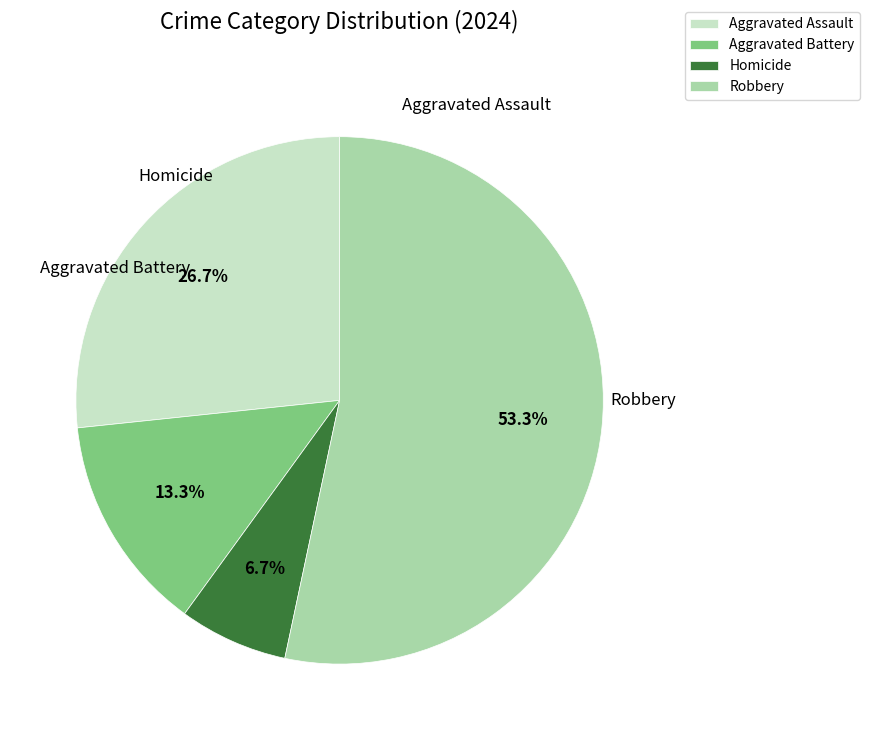

Between Robbery and Aggravated Battery, which is larger?

Robbery